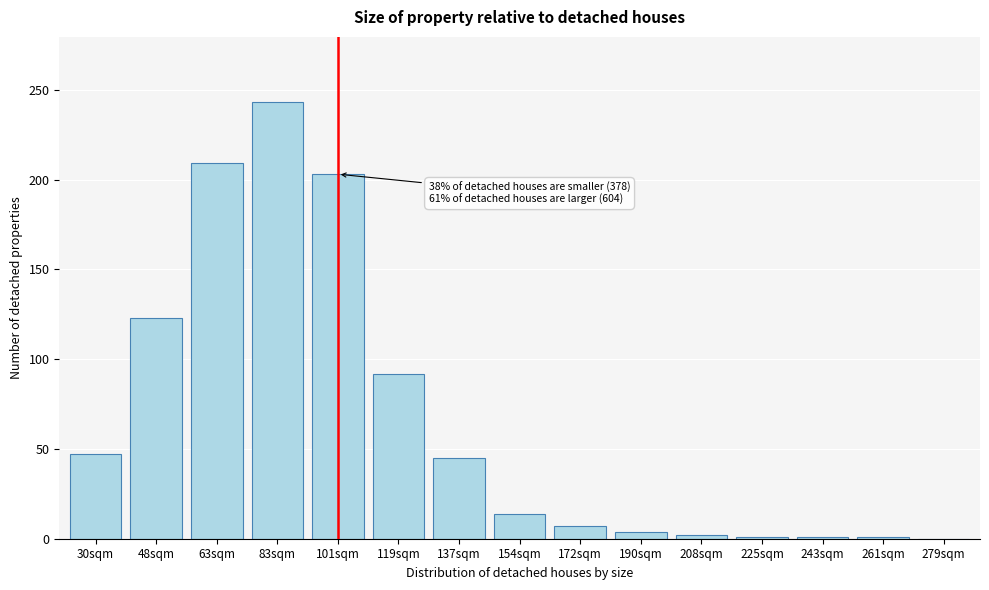

What is the maximum value shown in the chart?

243